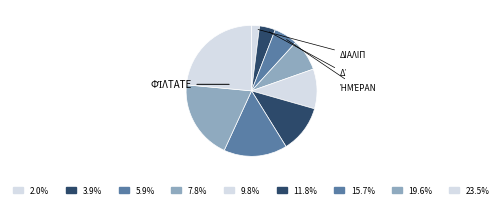

Count the number of slices in the pie.

9